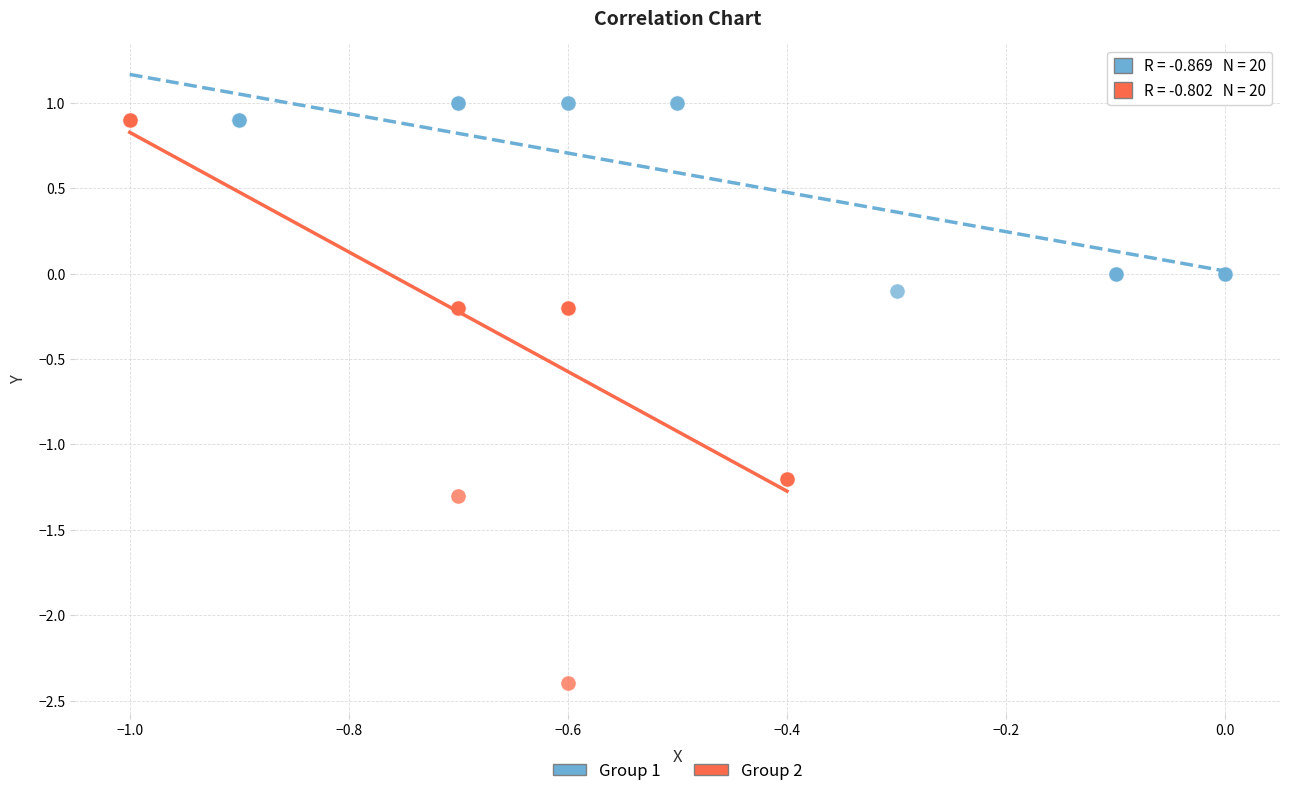

Which series contains the lowest Y value?

Group 2